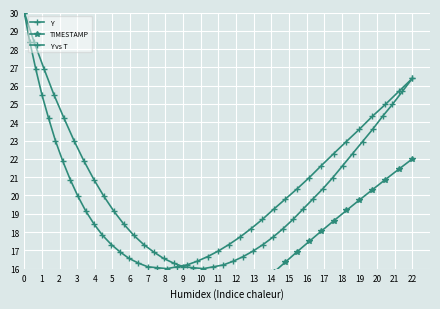

Which series has the largest total across all categories?

Y